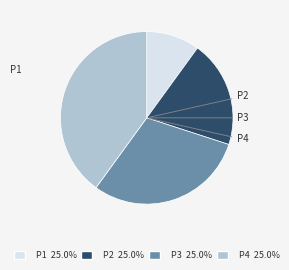

Is it true that P2 is 20% of the pie?

True